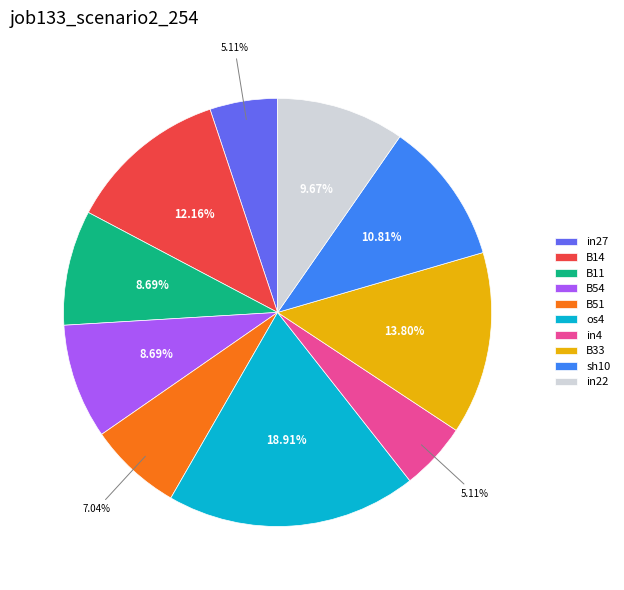

To the nearest percent, what portion does sh10 represent?

11%